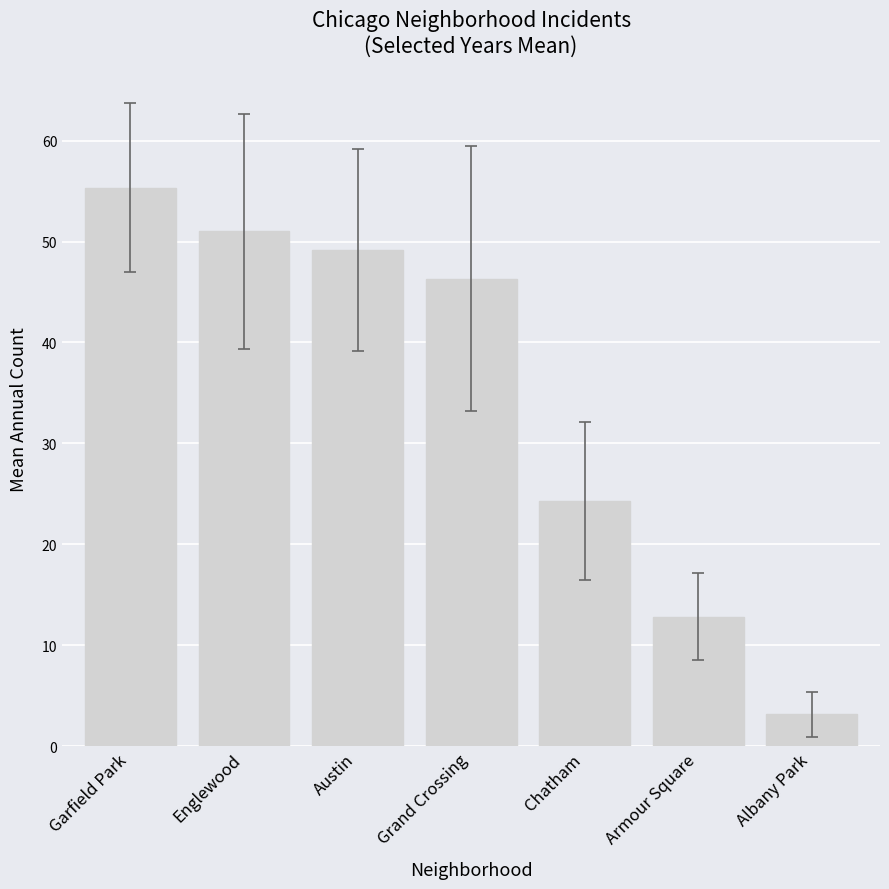

What is the sum of all values?

242.2